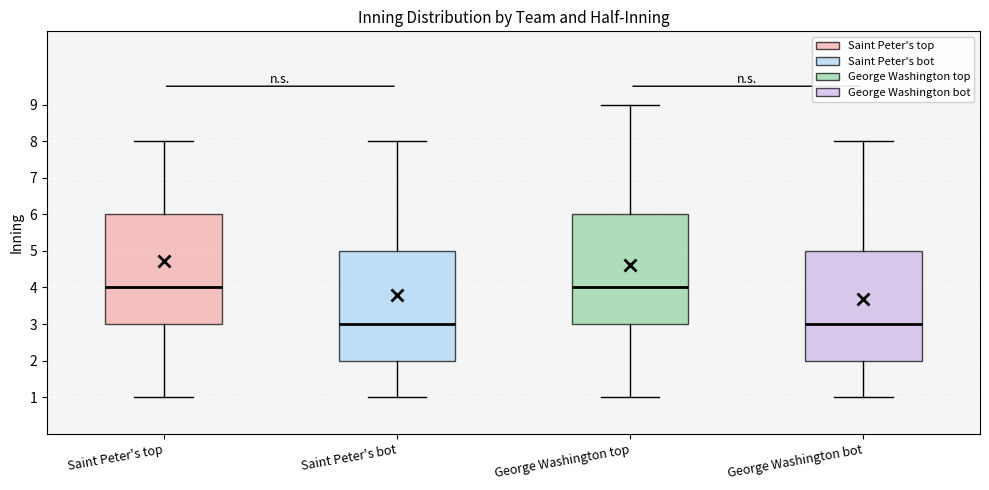

Reading left to right, read every box against the y-axis: the position of its median line, the range the box covers, and the ends of its whiskers. The values are not printed on the chart, so give them approximately, as read against the axis.

Saint Peter's top: median 4, box 3 to 6, whiskers 1 to 8
Saint Peter's bot: median 3, box 2 to 5, whiskers 1 to 8
George Washington top: median 4, box 3 to 6, whiskers 1 to 9
George Washington bot: median 3, box 2 to 5, whiskers 1 to 8